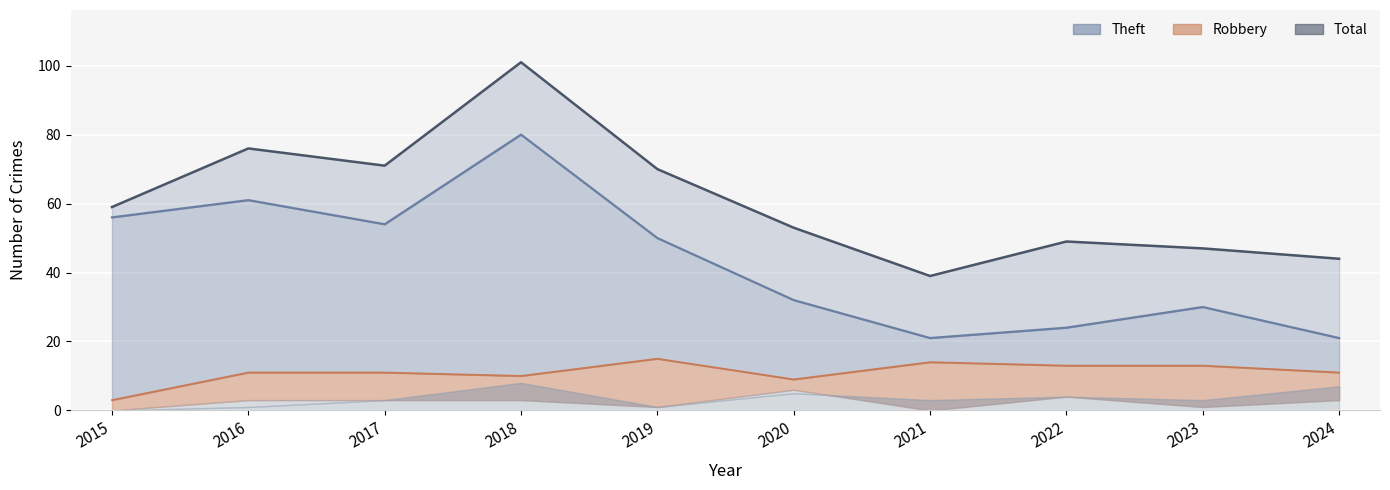

Between 2021 and 2015, which is larger?

2021